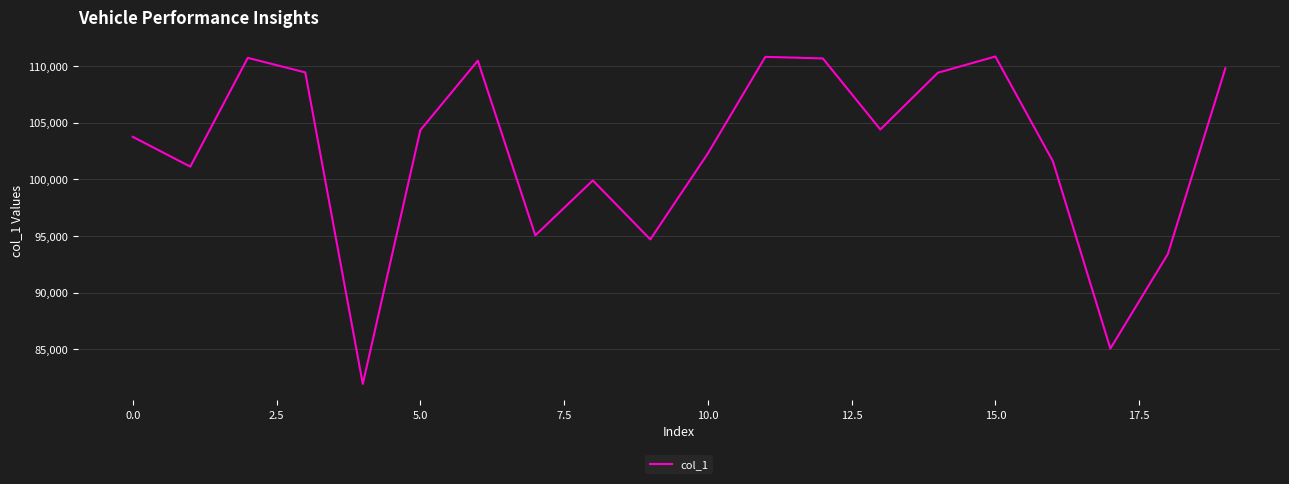

What is the maximum value shown in the chart?

110846